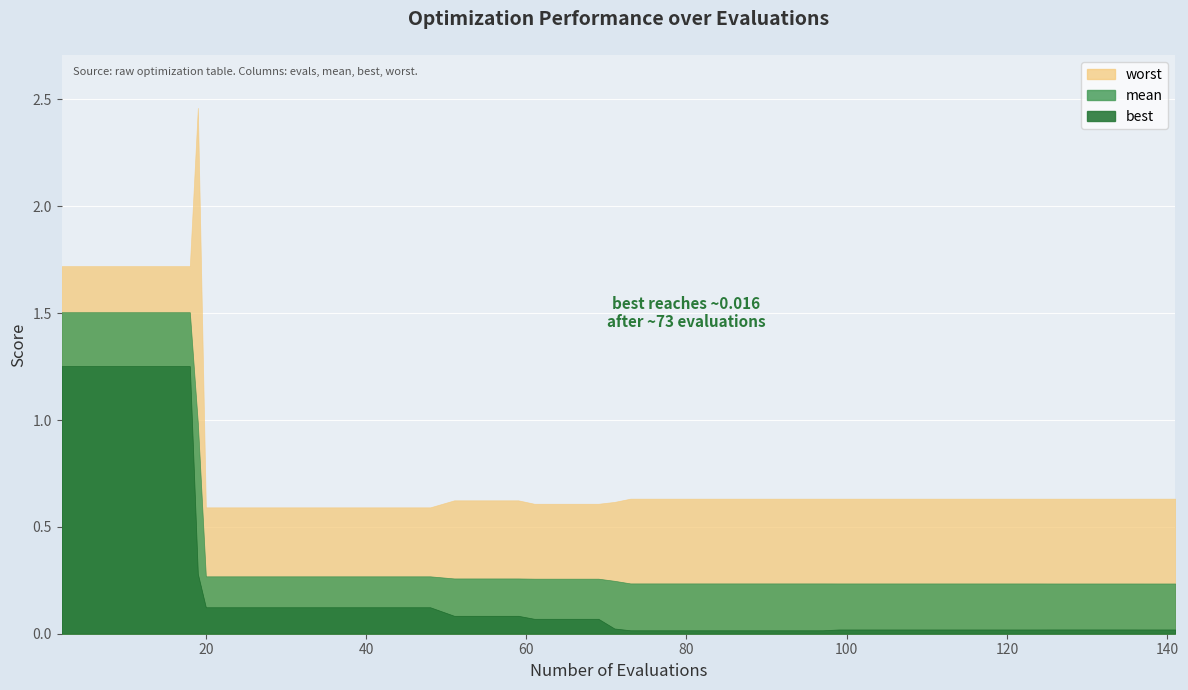

Does the chart display data point markers on the line(s)?

No